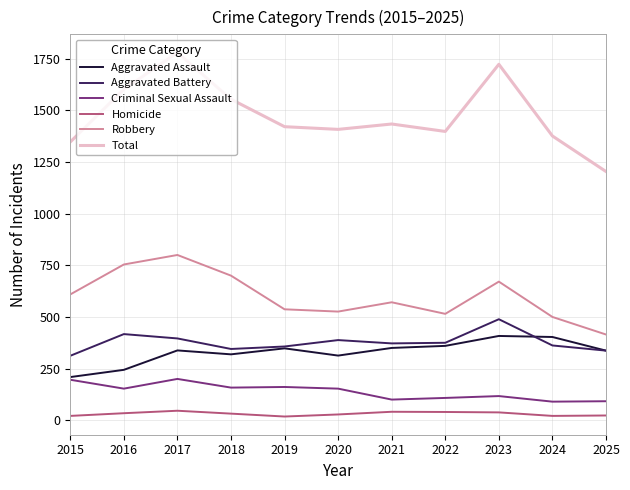

How many interior local valleys does the Total series have?

2